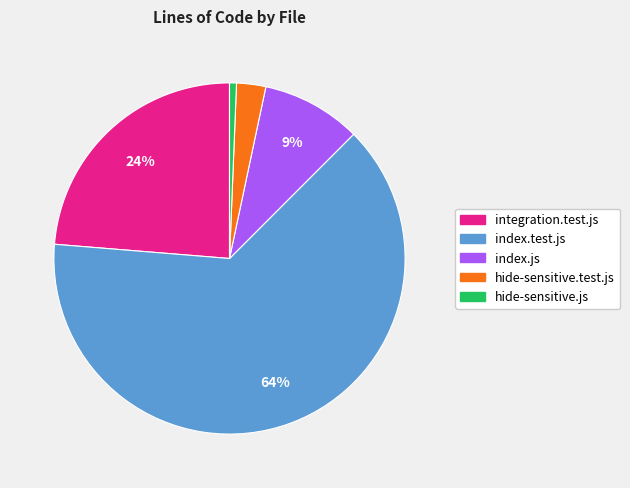

To the nearest percent, what percentage of the pie is integration.test.js?

24%